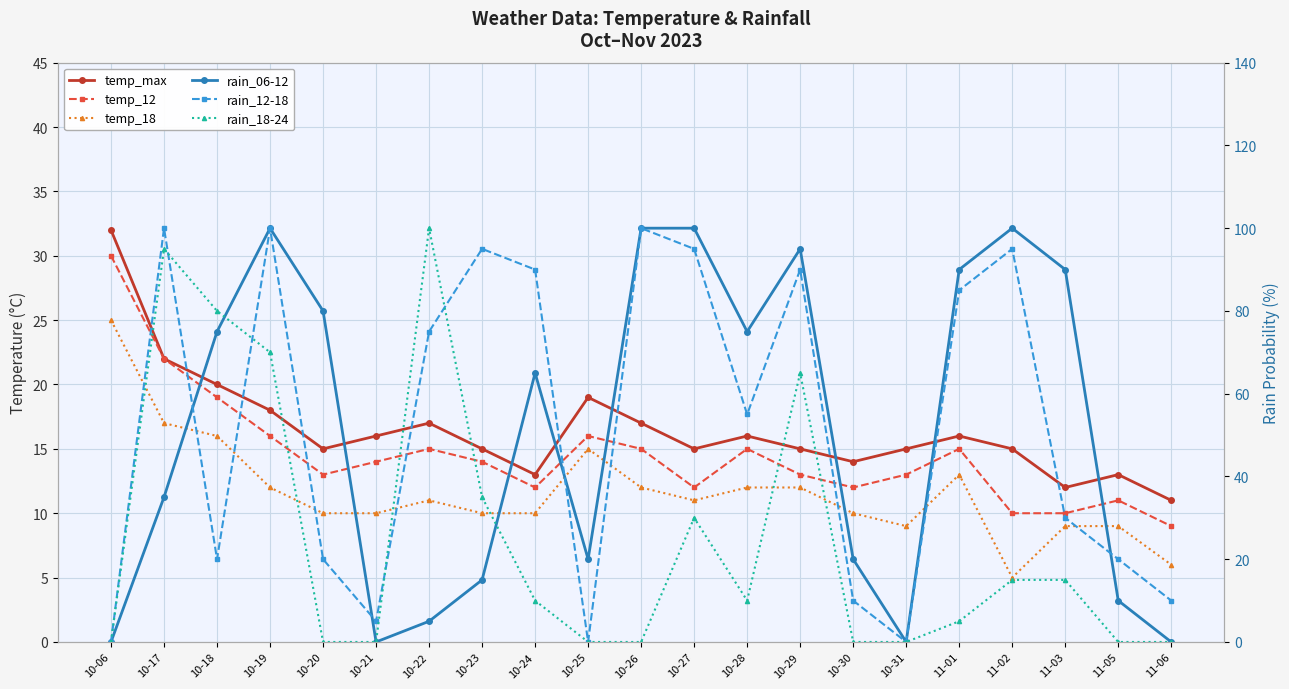

List the series in order of their peak value, highest first.

rain_06-12, rain_12-18, rain_18-24, temp_max, temp_12, temp_18